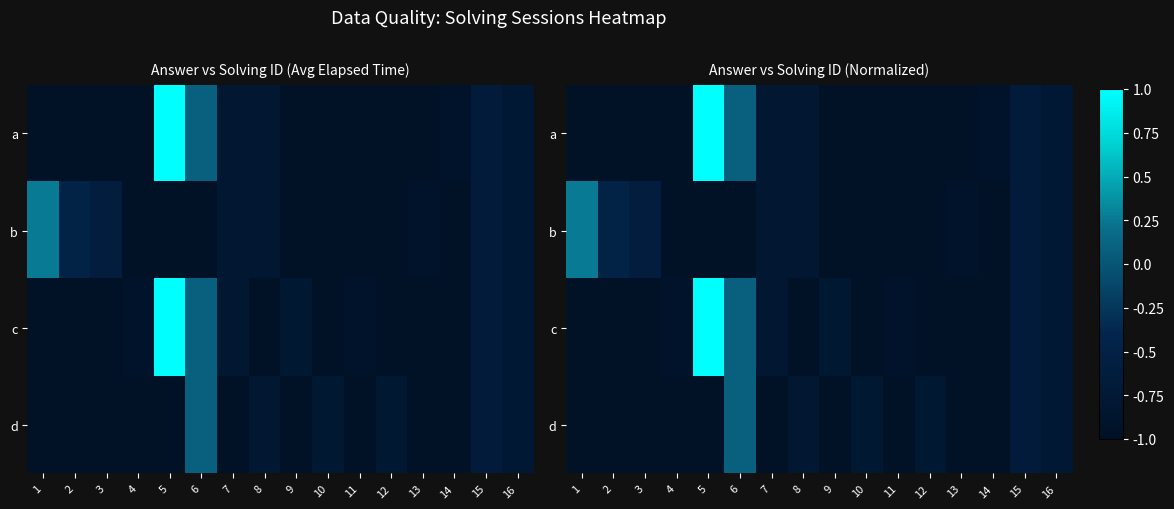

Which category has the lowest value across all series?

1